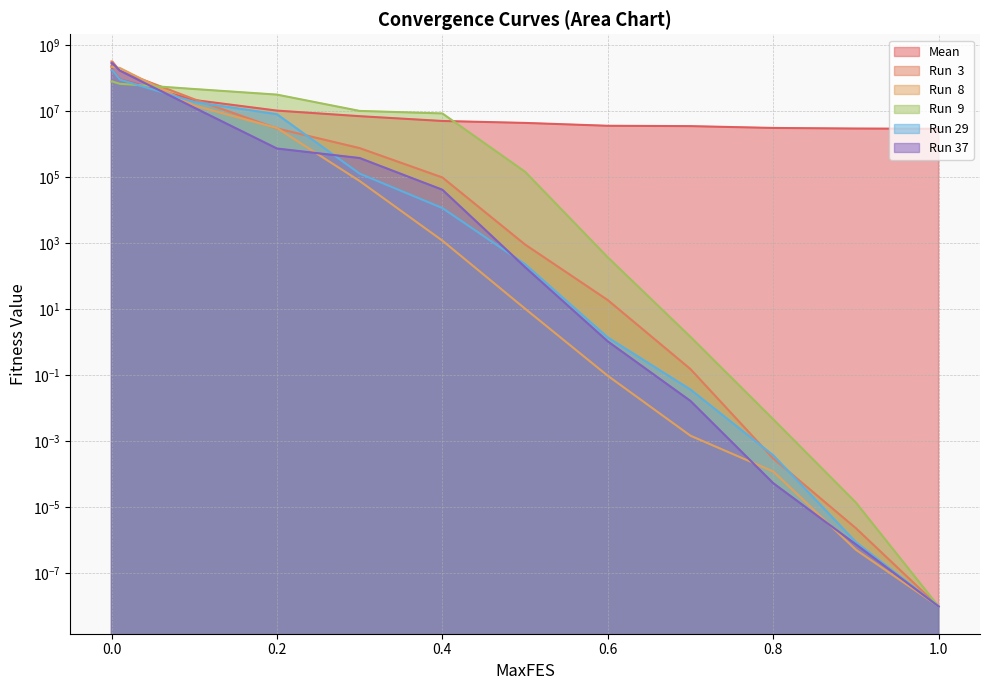

Which series has the widest spread of values?

Run  3